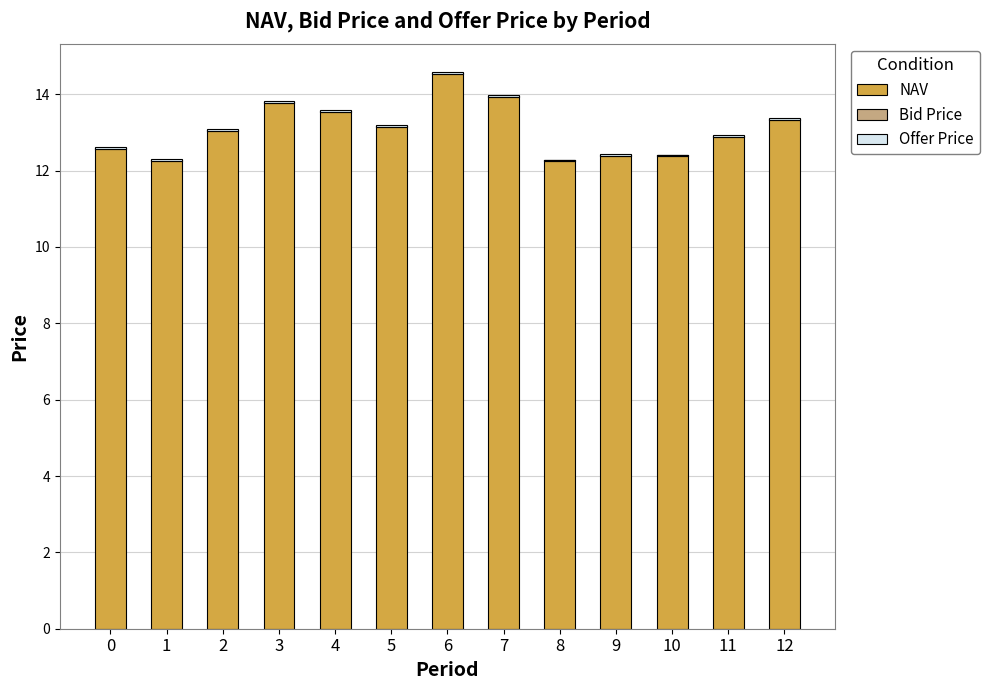

What is the difference between the highest and lowest values at 2?

13.1